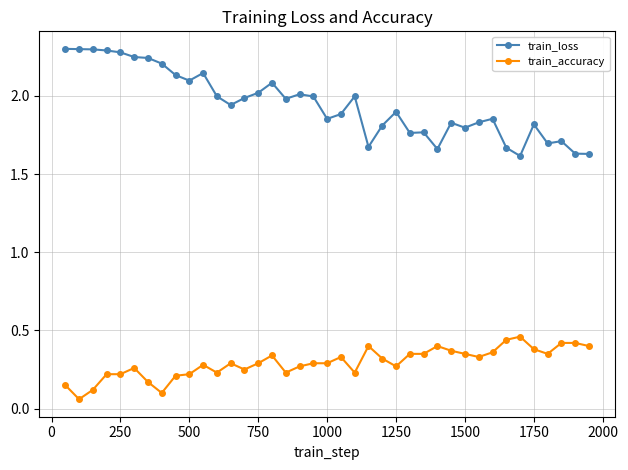

What are all the series names shown in the legend?

train_loss, train_accuracy